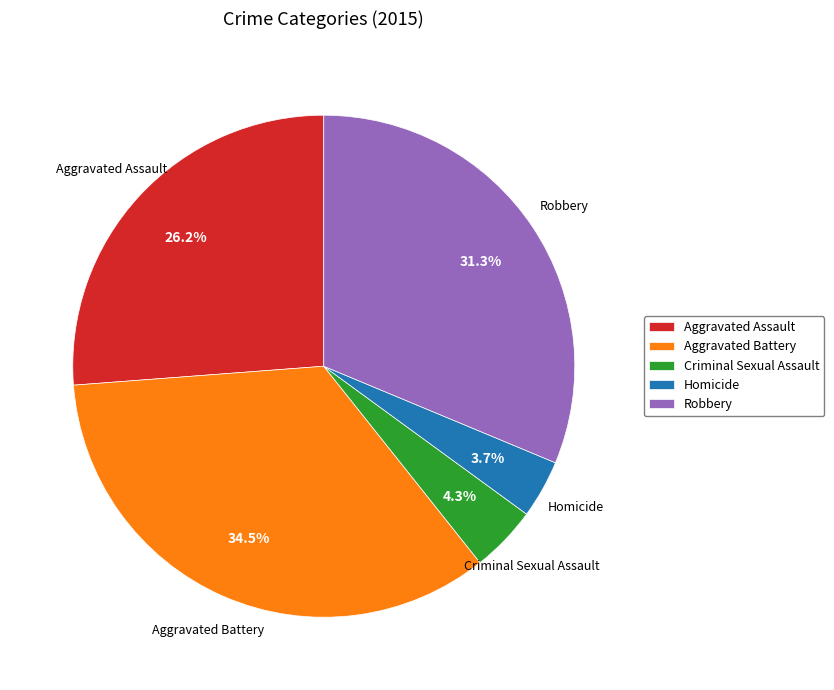

Approximately how many times larger is the value at Robbery compared to Aggravated Battery?

0.9